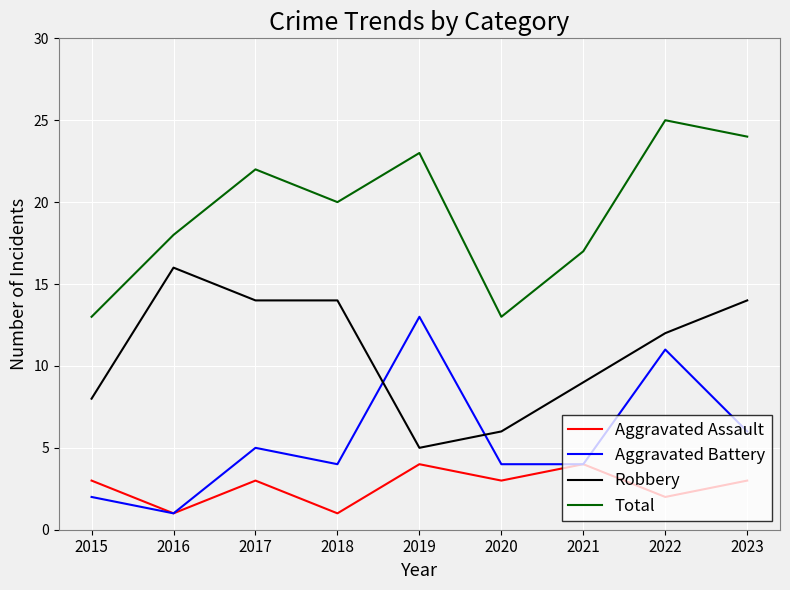

How many interior local valleys does the Total series have?

2